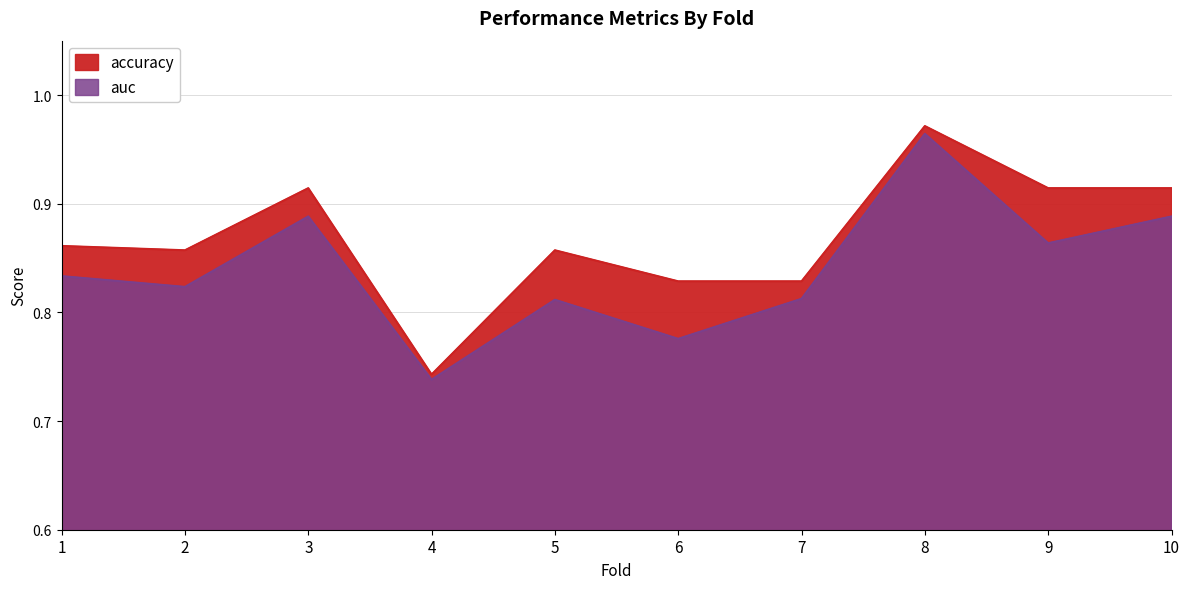

True or false: auc has a value of 1.3 at 1.

False